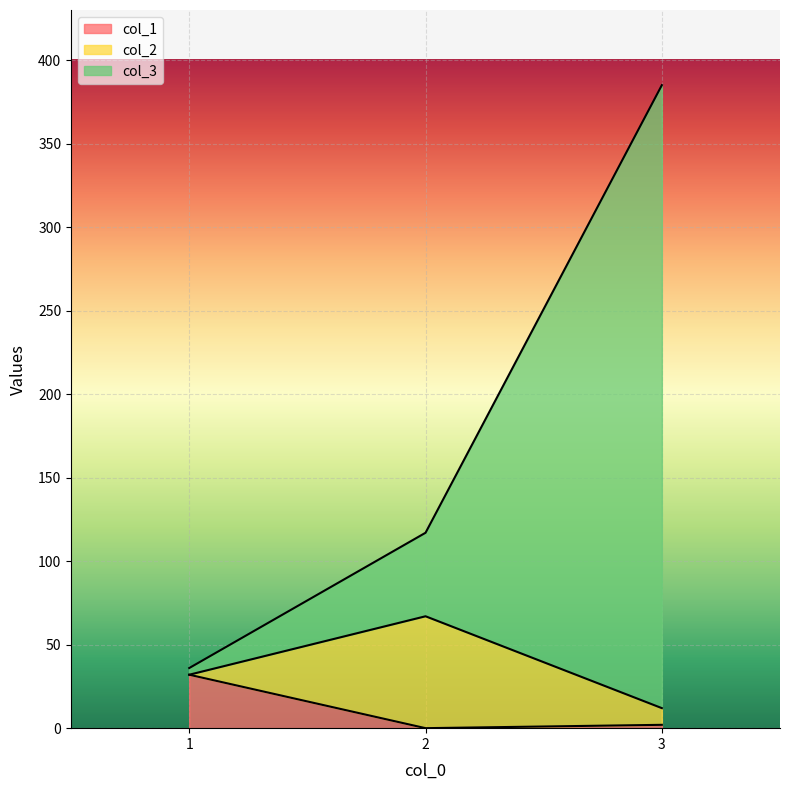

Rank the categories by col_1 value from lowest to highest.

2, 3, 1